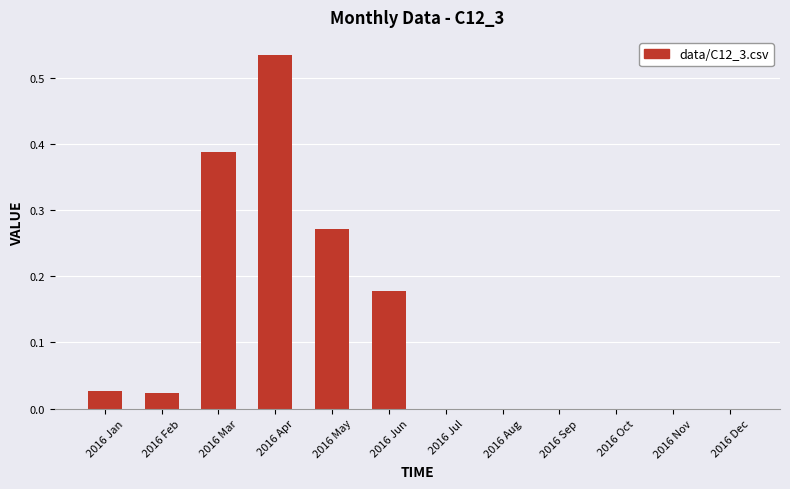

Between 2016 Mar and 2016 Sep, which is larger?

2016 Mar